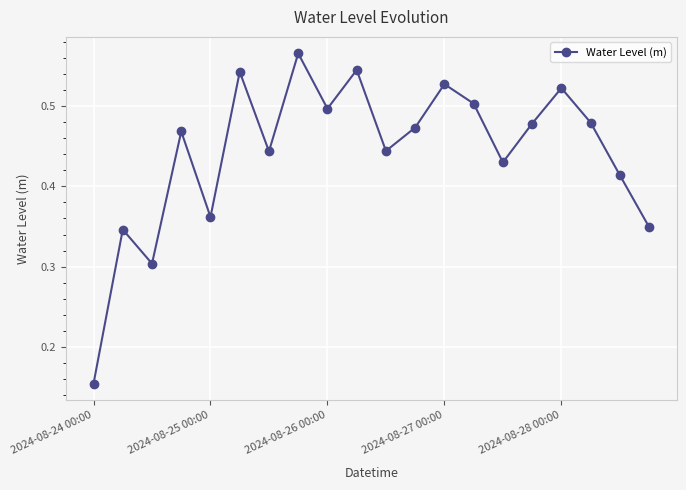

True or false: the data has more than 2 interior local peaks.

True